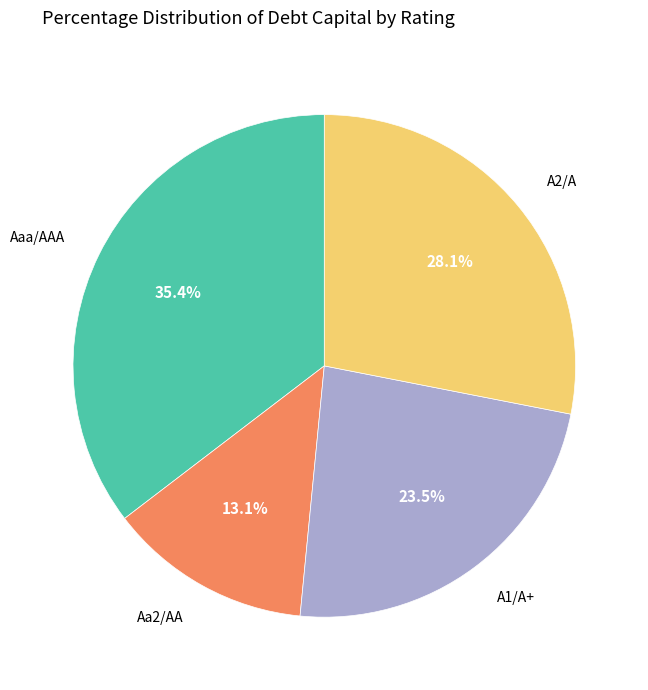

Is there any slice that represents more than half of the pie?

No